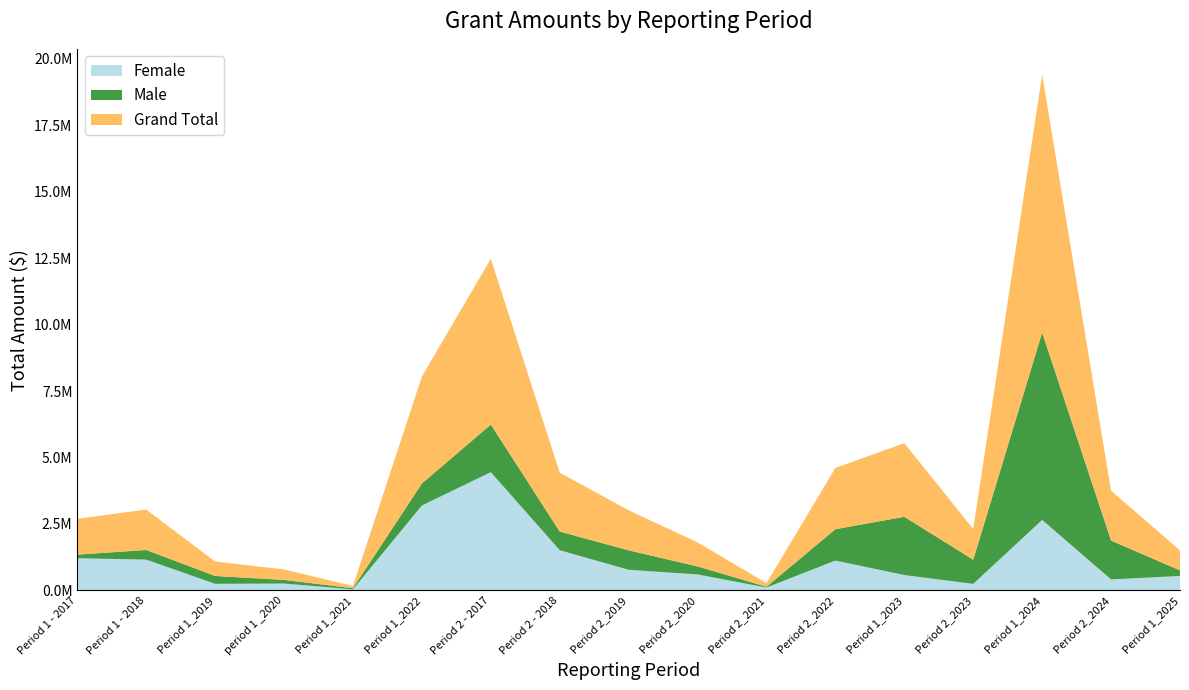

Reading left to right, list all the values displayed in this chart.

Female: Period 1 - 2017=1211066.9	Period 1 - 2018=1158936.9	Period 1_2019=247823.2	period 1 _2020=258543.4	Period 1_2021=41415.2	Period 1_2022=3196135.4	Period 2 - 2017=4450874.0	Period 2 - 2018=1513444.5	Period 2_2019=776456.4	Period 2_2020=602234.3	Period 2_2021=109600.0	Period 2_2022=1123721.4	Period 1_2023=578165.0	Period 2_2023=246246.5	Period 1_2024=2653071.1	Period 2_2024=413718.6	Period 1_2025=544091.4
Male: Period 1 - 2017=136565.7	Period 1 - 2018=362966.8	Period 1_2019=296192.2	period 1 _2020=136894.2	Period 1_2021=41632.6	Period 1_2022=828648.4	Period 2 - 2017=1790573.0	Period 2 - 2018=702498.9	Period 2_2019=731560.1	Period 2_2020=301595.8	Period 2_2021=27396.7	Period 2_2022=1181361.4	Period 1_2023=2192656.8	Period 2_2023=909863.0	Period 1_2024=7052816.0	Period 2_2024=1462088.5	Period 1_2025=209425.0
Grand Total: Period 1 - 2017=1347632.6	Period 1 - 2018=1521903.7	Period 1_2019=544015.5	period 1 _2020=395437.6	Period 1_2021=83047.7	Period 1_2022=4024783.8	Period 2 - 2017=6241447.0	Period 2 - 2018=2215943.5	Period 2_2019=1508016.4	Period 2_2020=903830.0	Period 2_2021=136996.7	Period 2_2022=2305082.8	Period 1_2023=2770821.8	Period 2_2023=1156109.5	Period 1_2024=9705887.1	Period 2_2024=1875807.1	Period 1_2025=753516.4